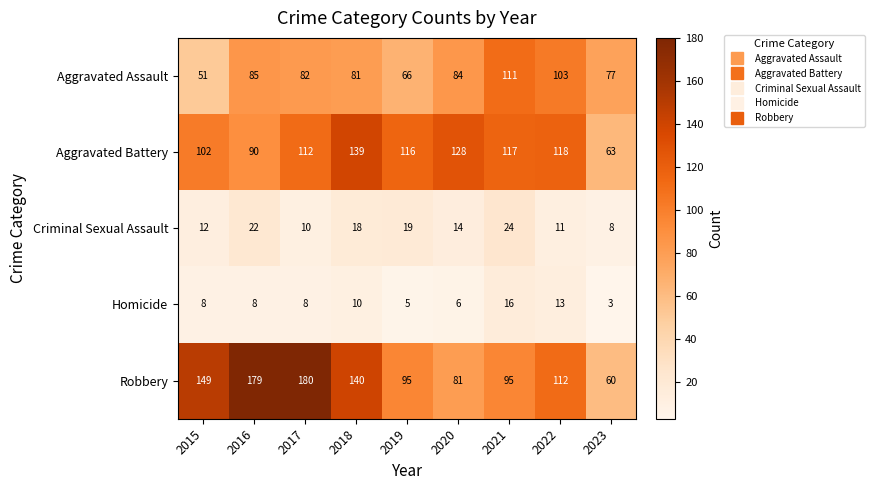

How many series are shown in this chart?

5